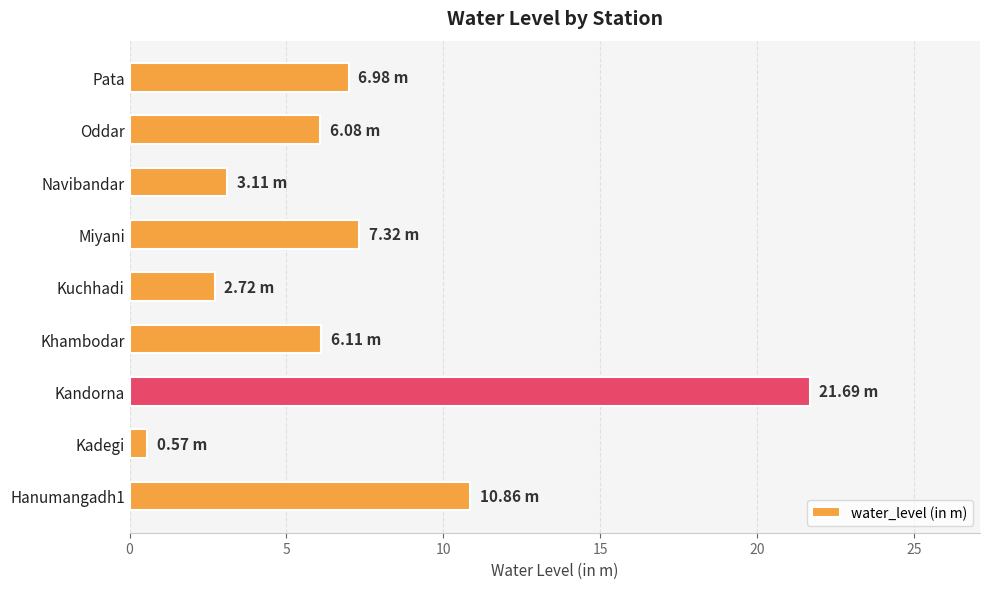

Which category has the highest value across all series?

Kandorna